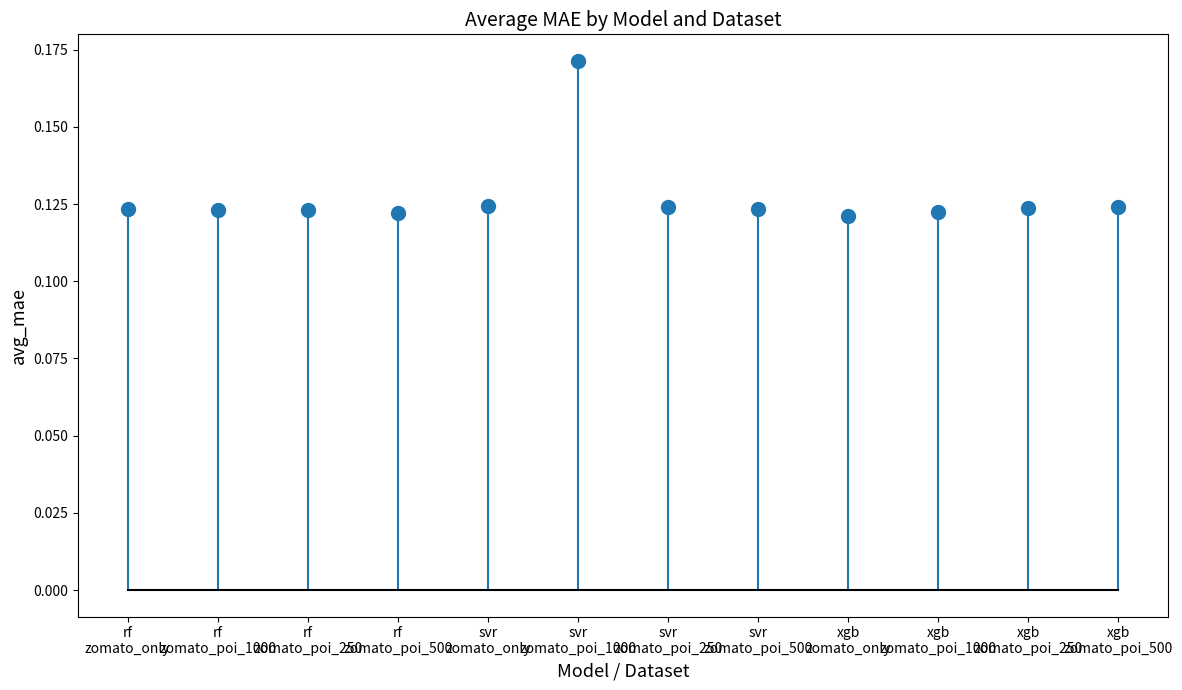

At which category does the chart reach its peak across all series?

svr
zomato_poi_1000